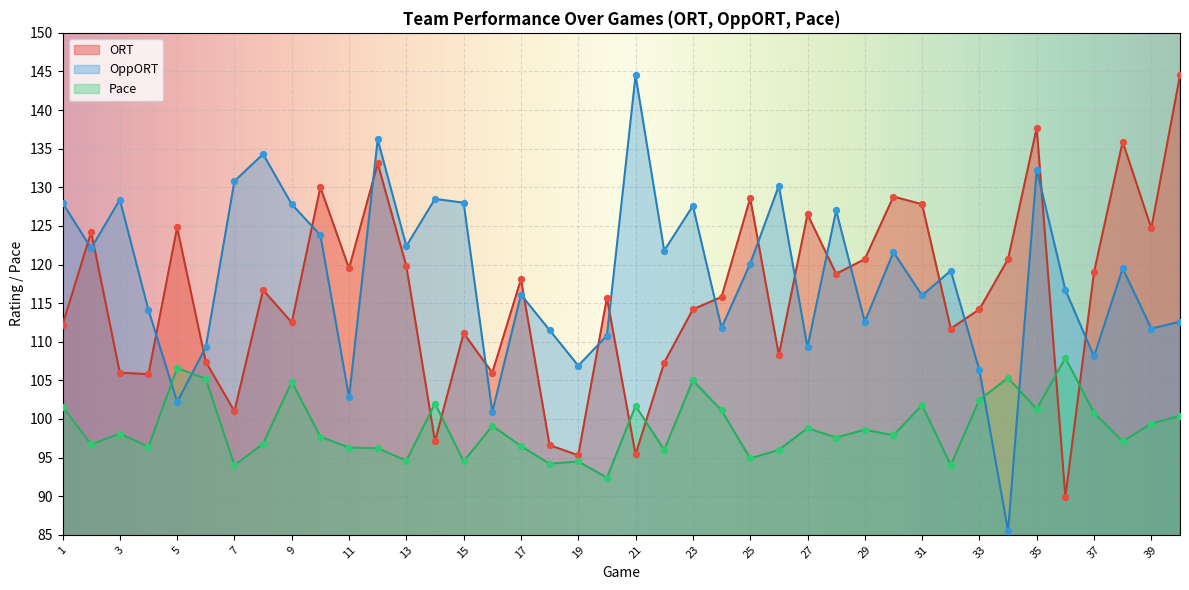

Which series has the widest spread of Y values?

OppORT